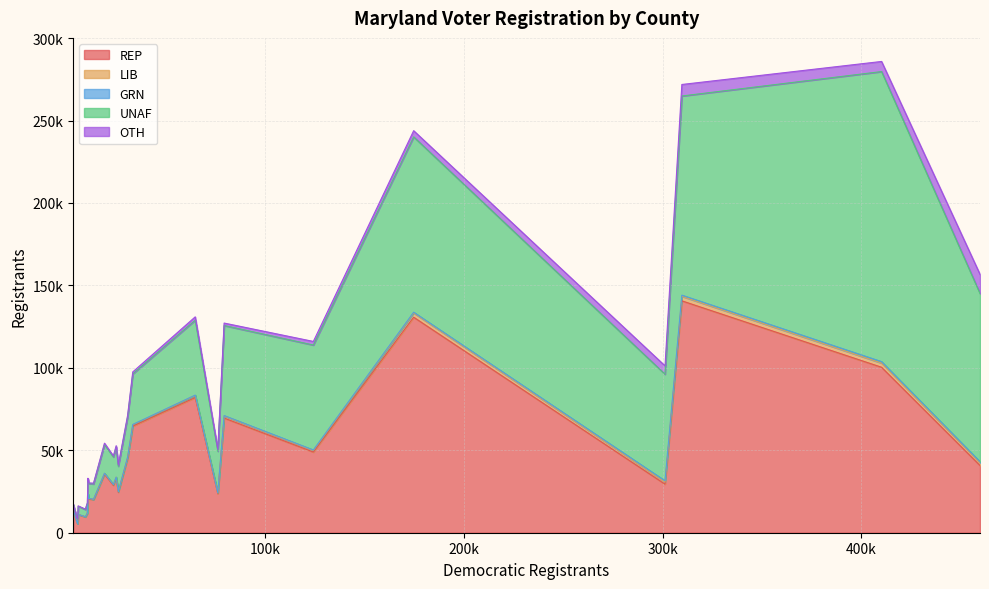

At BALTIMORE CITY, list the series in order from smallest to largest.

GRN, LIB, OTH, REP, UNAF